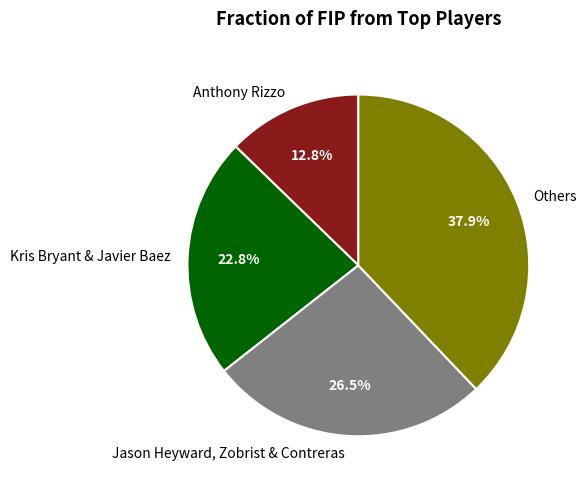

Does Anthony Rizzo represent more than half of the total?

No